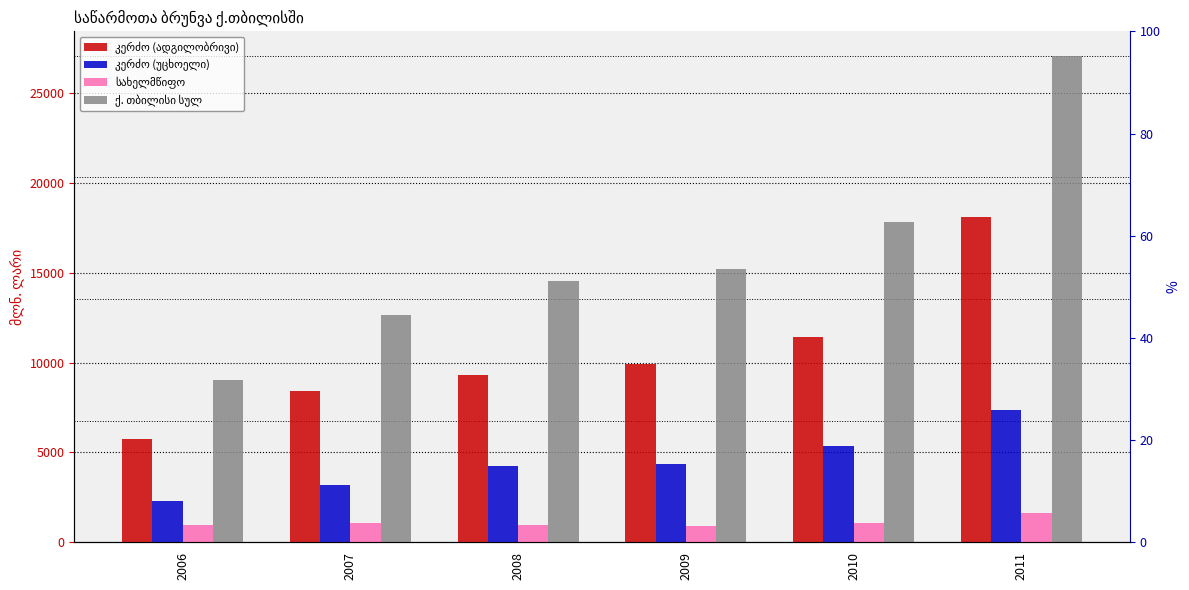

What is the sum of the ქ. თბილისი სულ values at 2009 and 2008?

29749.0